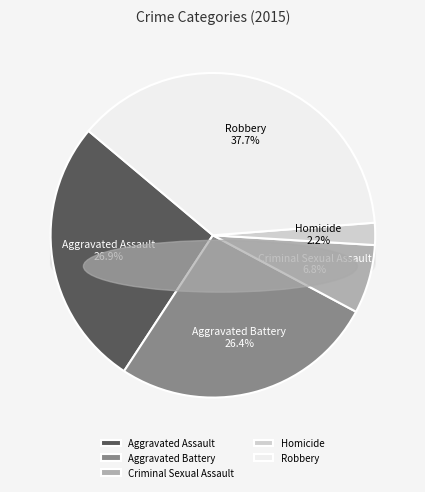

Combined, what portion of the pie is Criminal Sexual Assault and Aggravated Battery?

33.3%